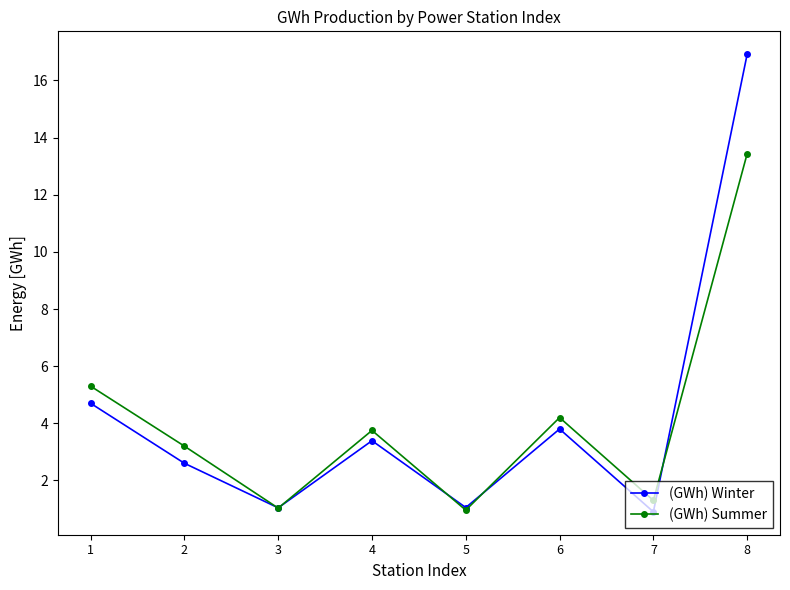

What value does the (GWh) Summer series have at 1?

5.3